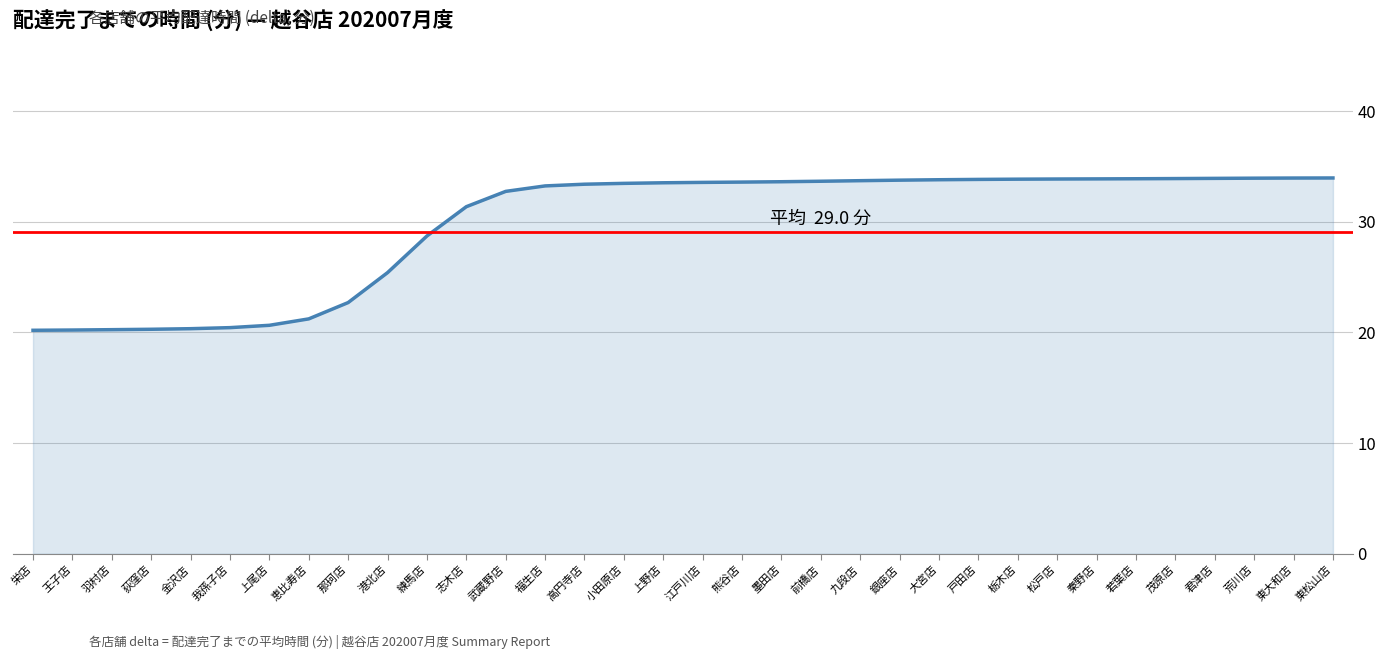

What is the value of the 31st point from the left?

33.9